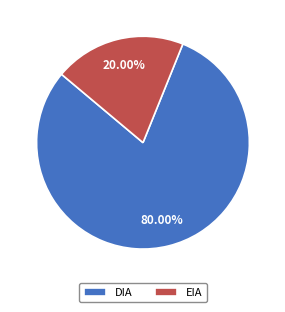

Is there a majority slice in this chart?

Yes